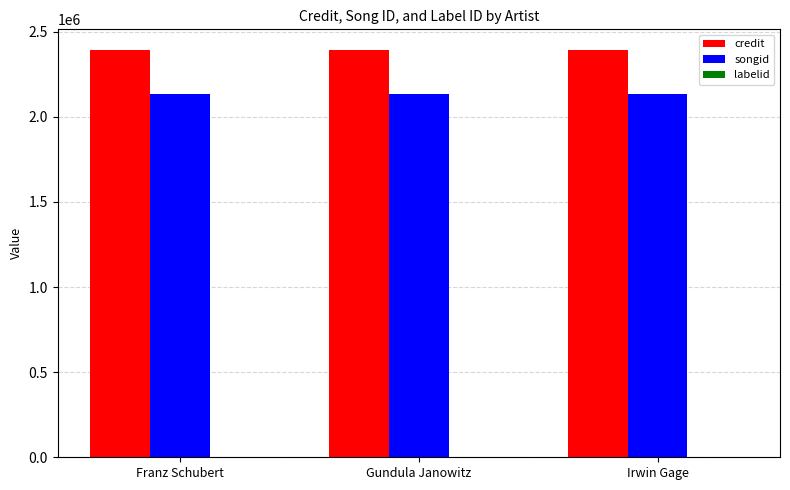

What is the sum of all credit values?

7183026